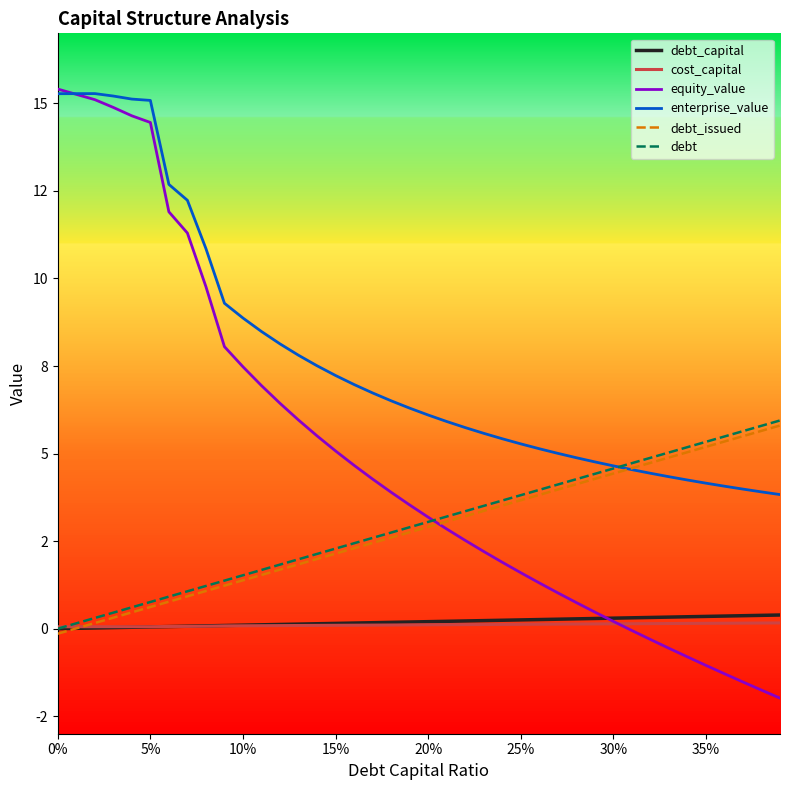

Which series has the widest spread of values?

equity_value